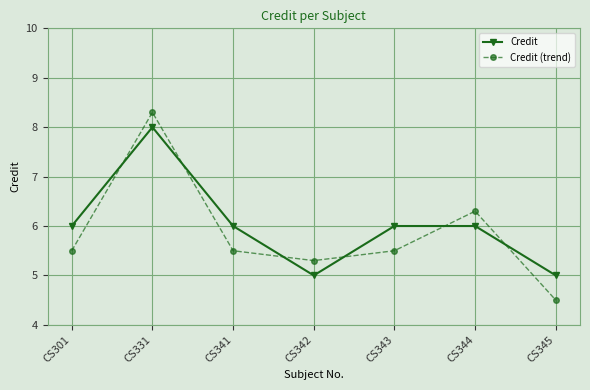

How many series are shown in this chart?

2